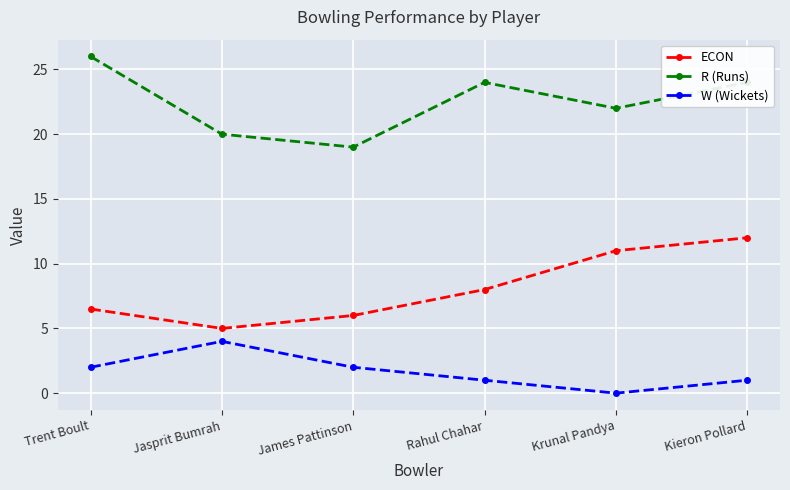

What are all the series names shown in the legend?

ECON, R (Runs), W (Wickets)